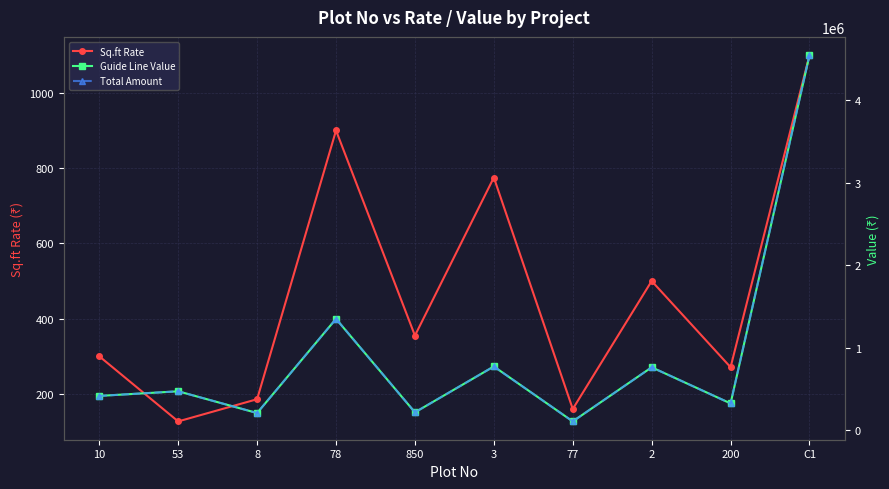

How many data points in Sq.ft Rate are less than 355?

5